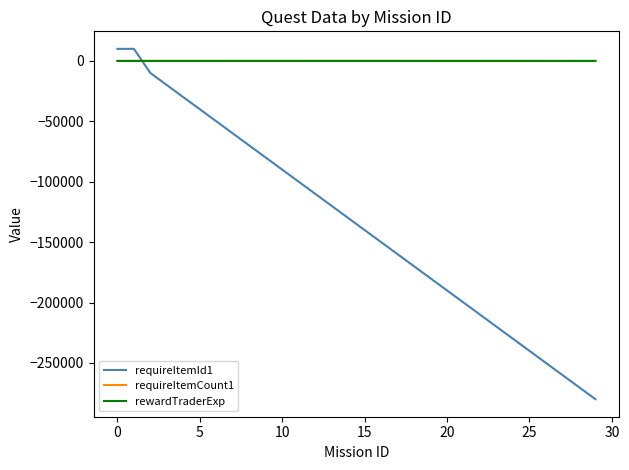

After their last crossing, which series has the higher values: rewardTraderExp or requireItemId1?

rewardTraderExp